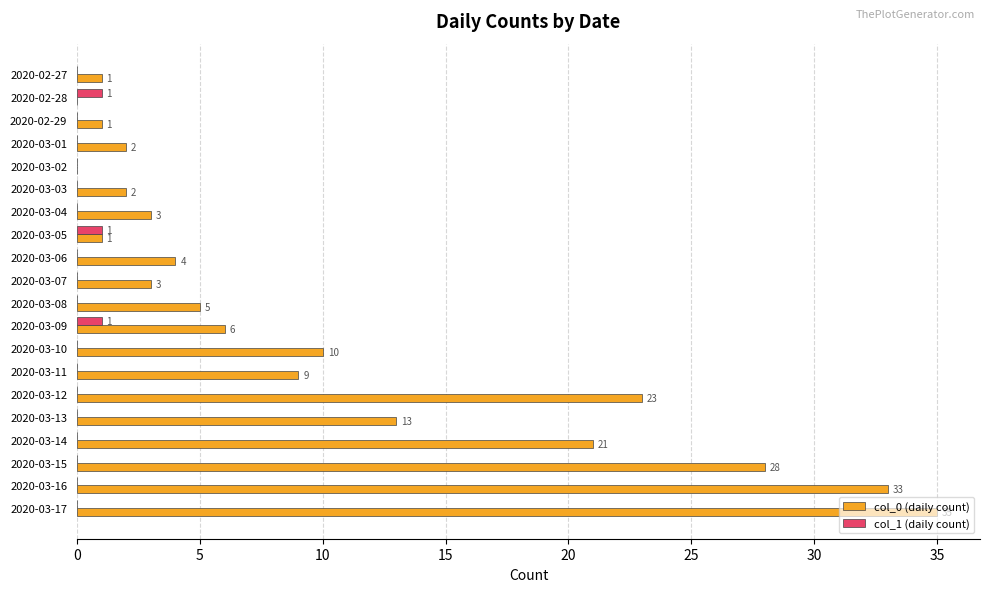

What is the highest value of the col_0 (daily count) series?

35